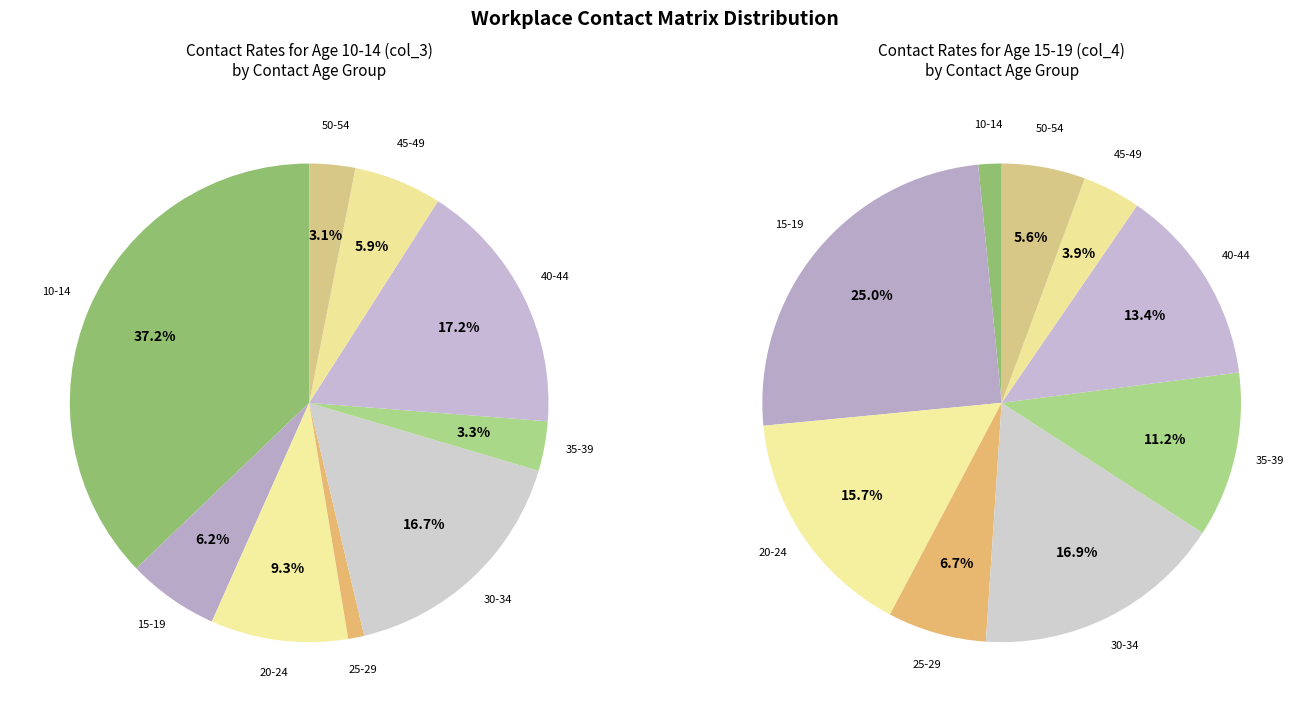

Rank the series by their average value, from lowest to highest.

10_14, 15_19